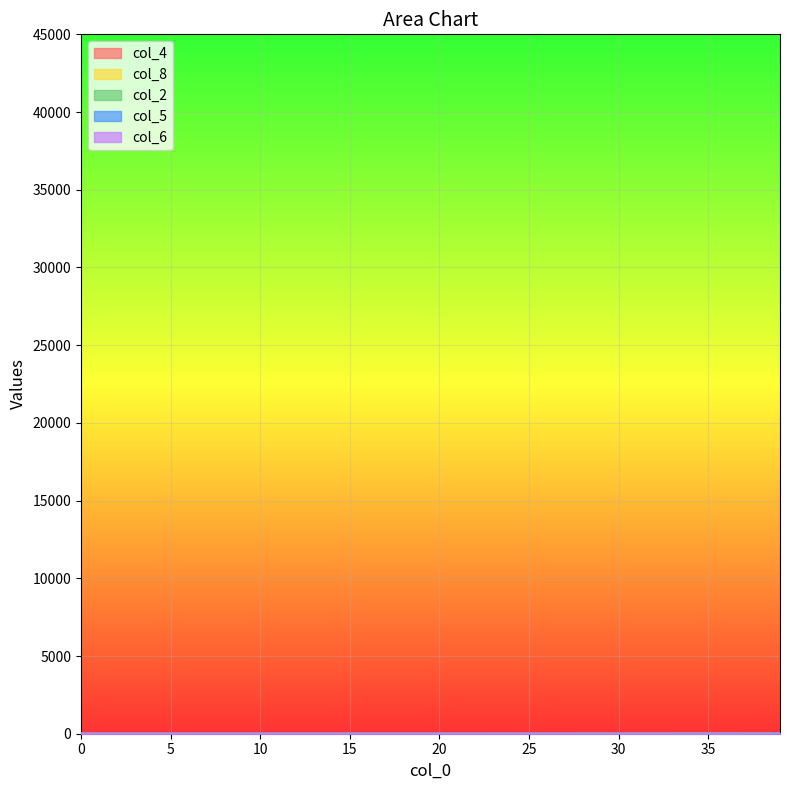

How many categories are shown in the chart?

40